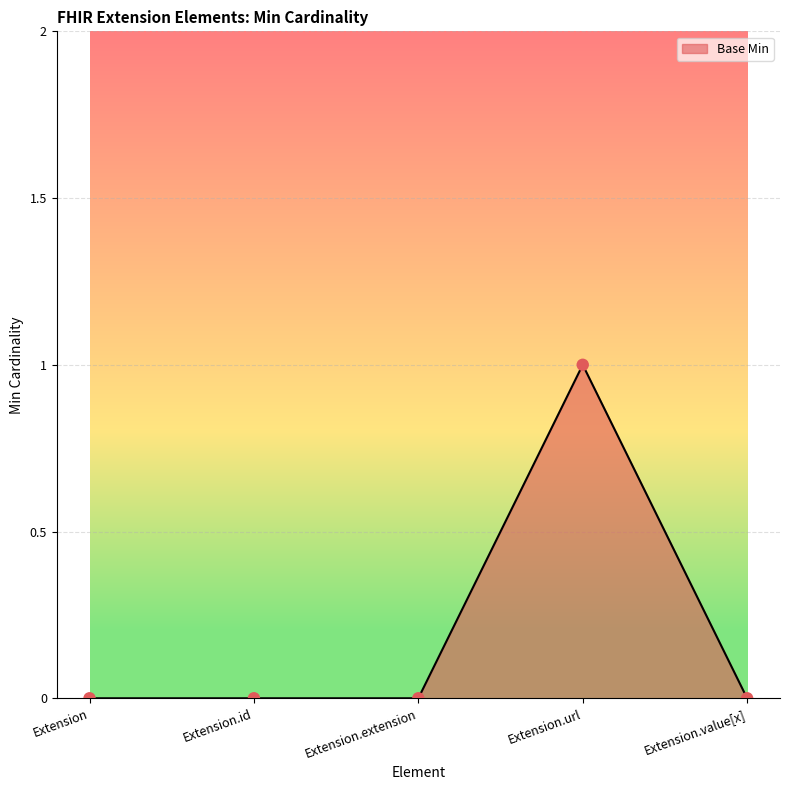

Which has a higher value, Extension.url or Extension.extension?

Extension.url